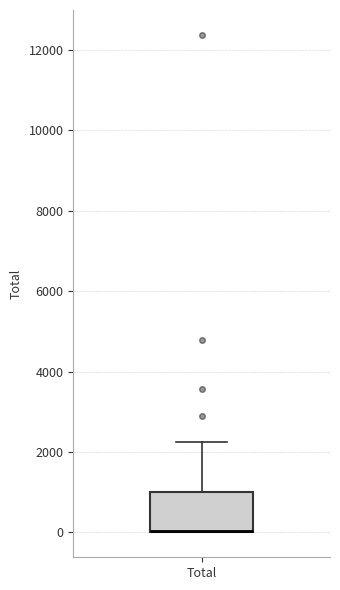

Transcribe this box plot: give where the median line is, the range the box spans, and where the two whiskers end, as read against the y-axis. The values are not printed on the chart, so give them approximately, as read against the axis.

median 0 (drawn on the box's lower edge), box 0 to 1000, whiskers 0 to 2200